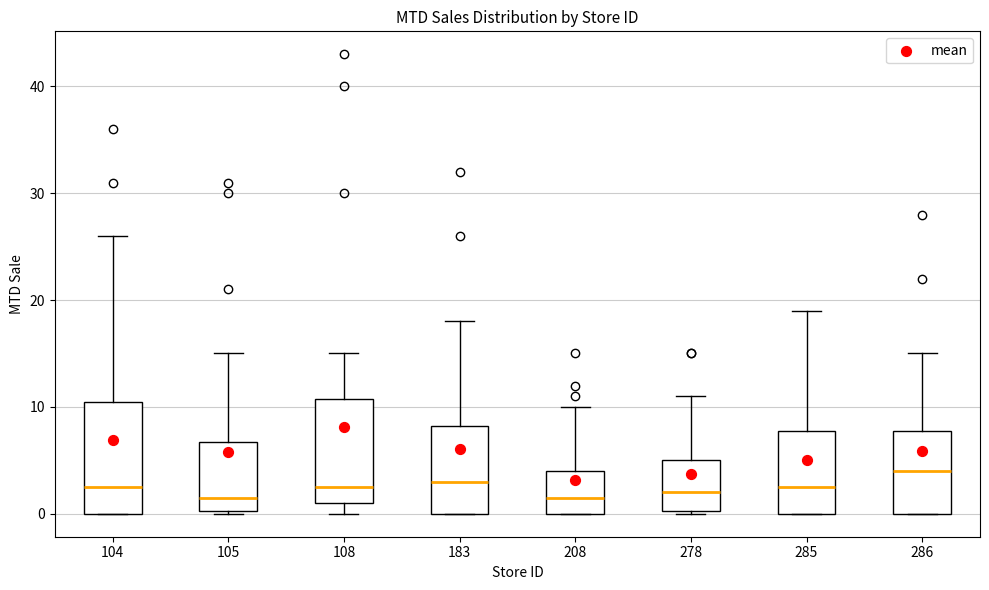

Which box's median line is the highest?

286